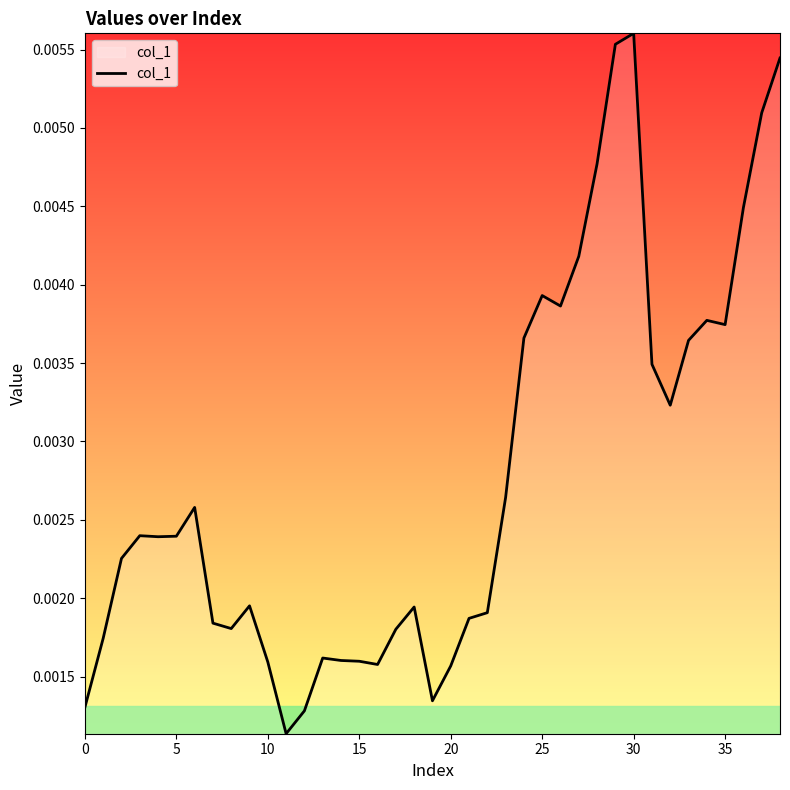

Where is the data nearest to the value 0?

11